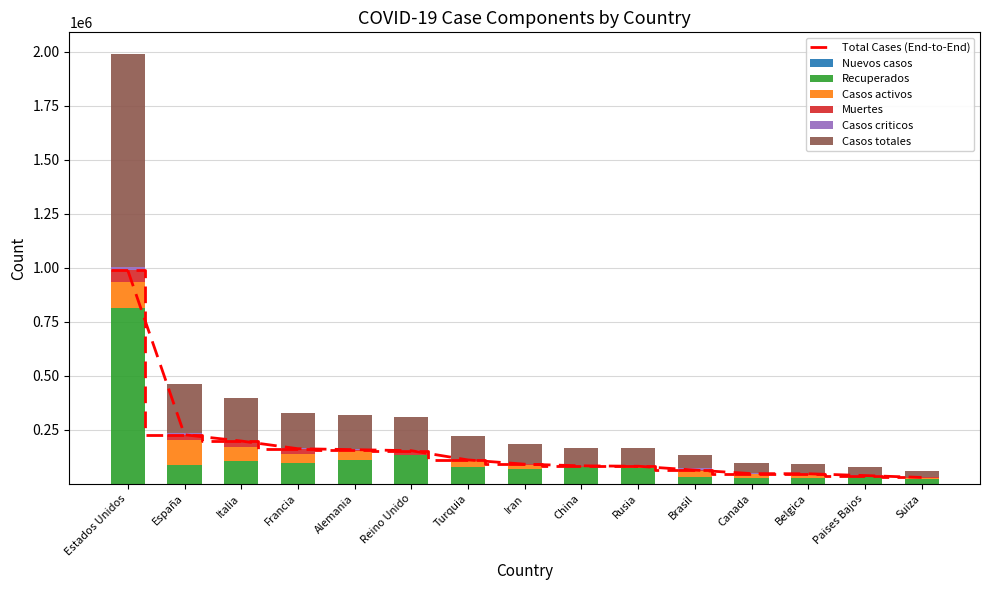

How many values in the Casos totales series exceed 90481?

7